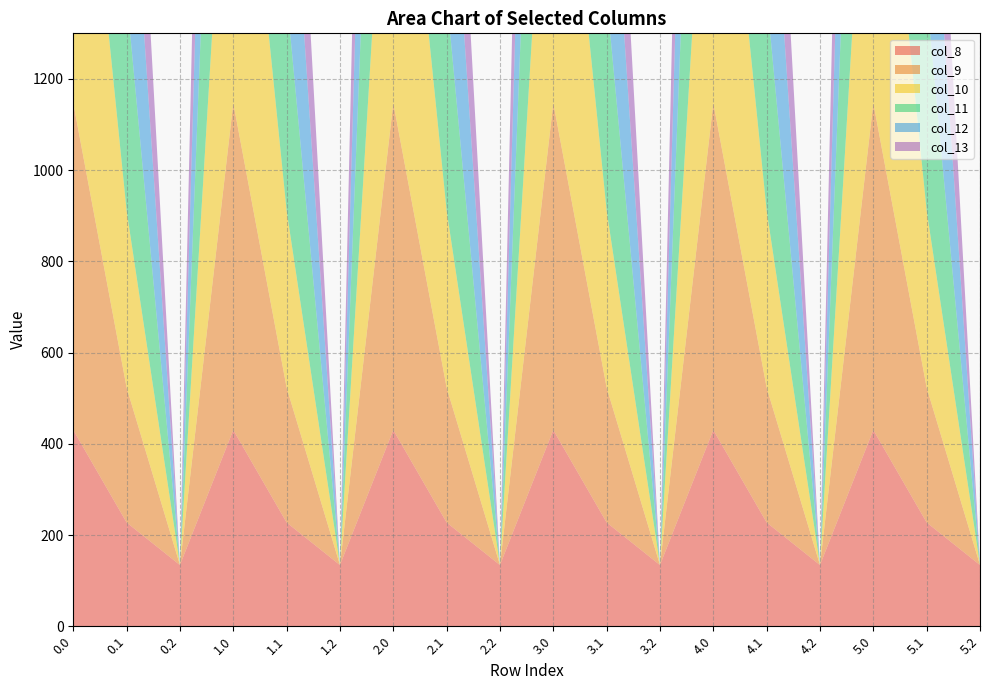

Reading left to right, what are all the values shown in this chart?

col_8: 430.3	227.5	134.2	430.3	227.5	134.2	430.3	227.5	134.2	430.3	227.5	134.2	430.3	227.5	134.2	430.3	227.5	134.2
col_9: 716.9	295.9	0.0	716.9	295.9	0.0	716.9	295.9	0.0	716.9	295.9	0.0	716.9	295.9	0.0	716.9	295.9	0.0
col_10: 916.2	388.1	0.0	916.2	388.1	0.0	916.2	388.1	0.0	916.2	388.1	0.0	916.2	388.1	0.0	916.2	388.1	0.0
col_11: 1060.3	471.7	0.0	1060.3	471.7	0.0	1060.3	471.7	0.0	1060.3	471.7	0.0	1060.3	471.7	0.0	1060.3	471.7	0.0
col_12: 1096.7	485.4	0.0	1096.7	485.4	0.0	1096.7	485.4	0.0	1096.7	485.4	0.0	1096.7	485.4	0.0	1096.7	485.4	0.0
col_13: 1032.9	382.7	0.0	1032.9	382.7	0.0	1032.9	382.7	0.0	1032.9	382.7	0.0	1032.9	382.7	0.0	1032.9	382.7	0.0